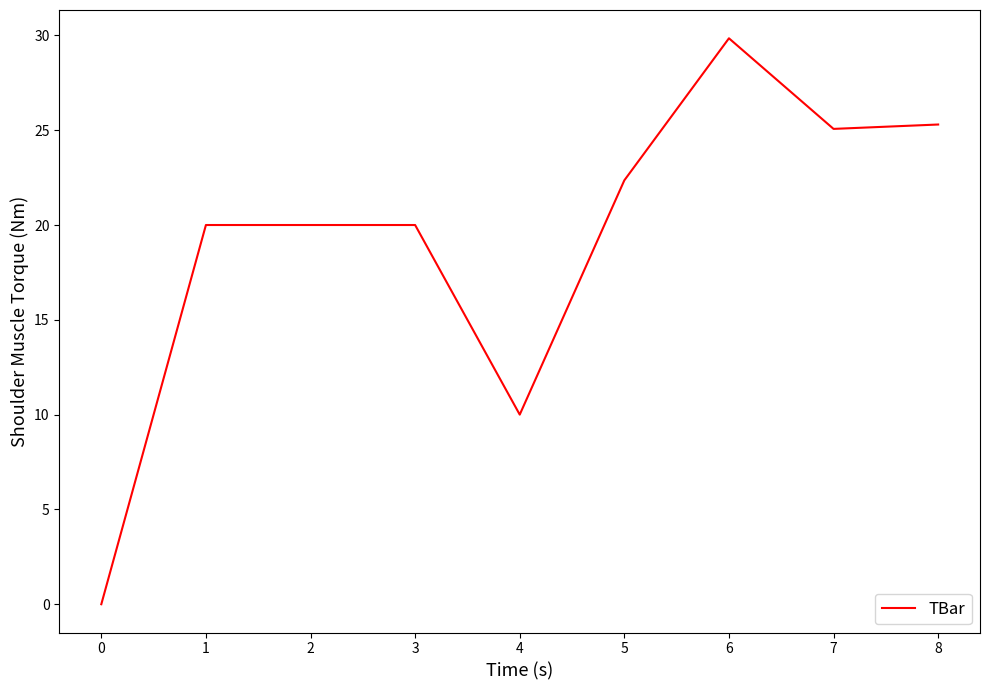

What is the ratio of the value at 3 to the value at 2?

1.0